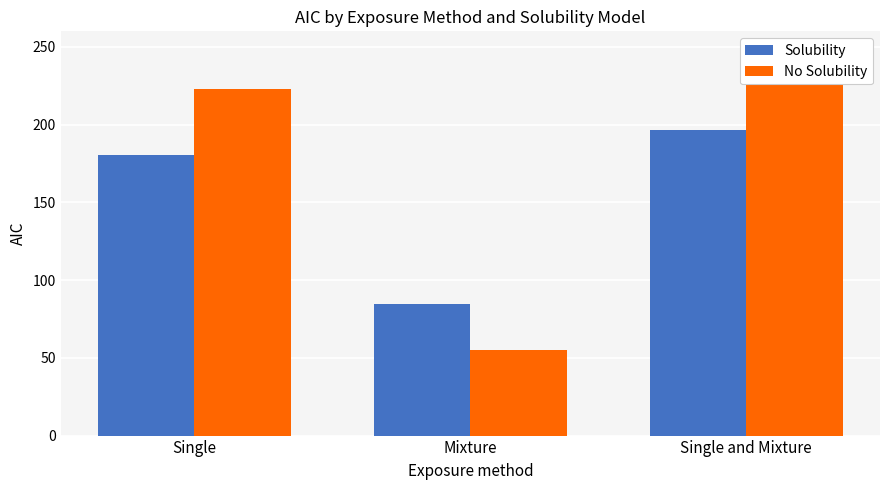

How many values in the Solubility series exceed 180?

2